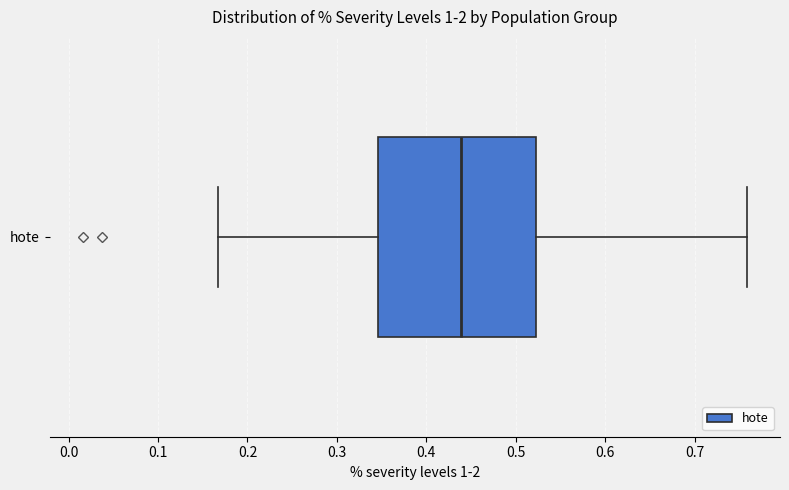

Where is the left edge of the box for hote on the x-axis? The values are not printed on the chart, so give them approximately, as read against the axis.

0.35